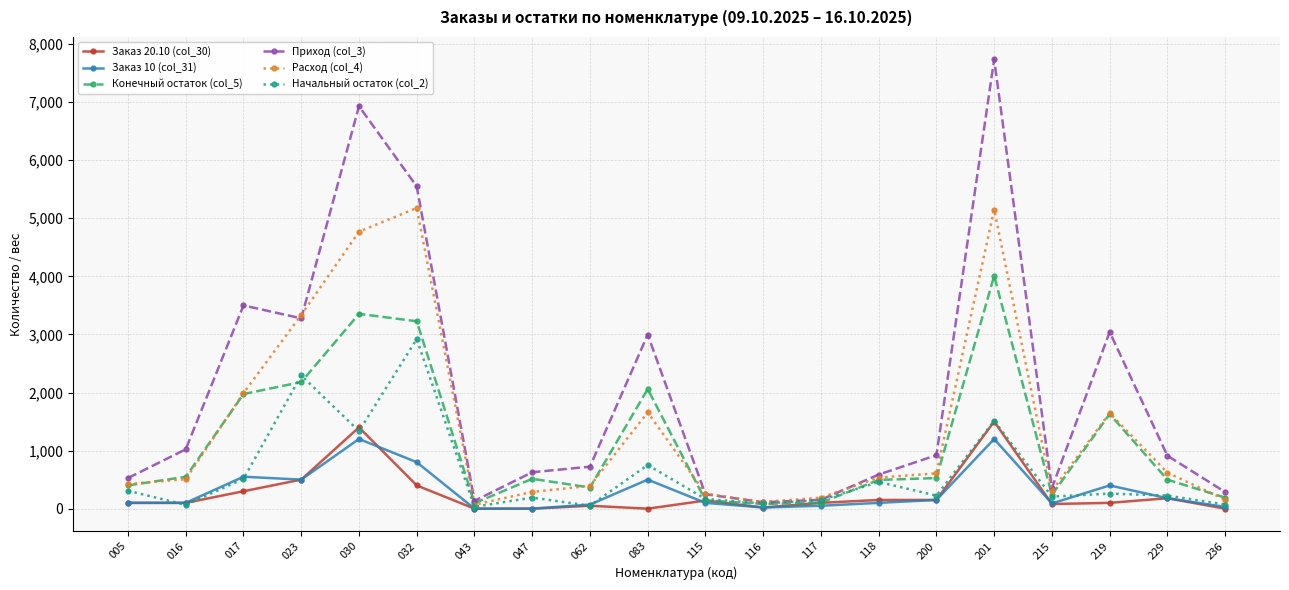

Is it true that Начальный остаток (col_2) equals 4557.2 at 032?

False